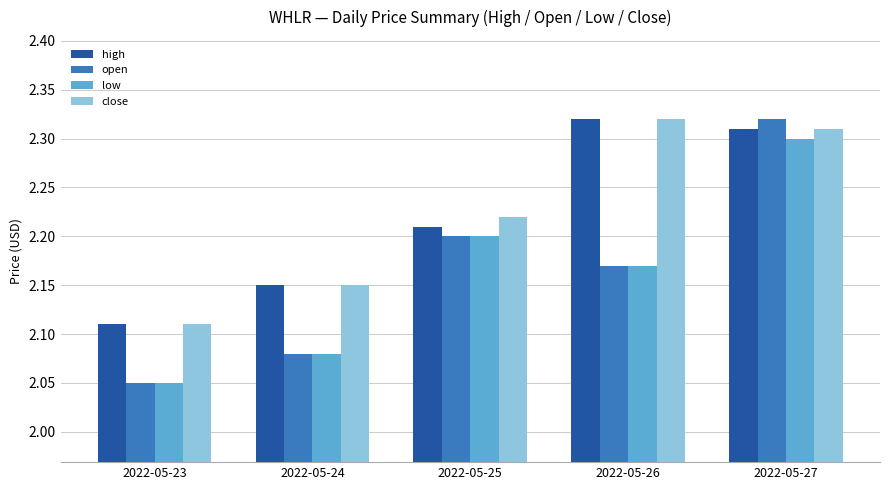

How many categories are shown in the chart?

5